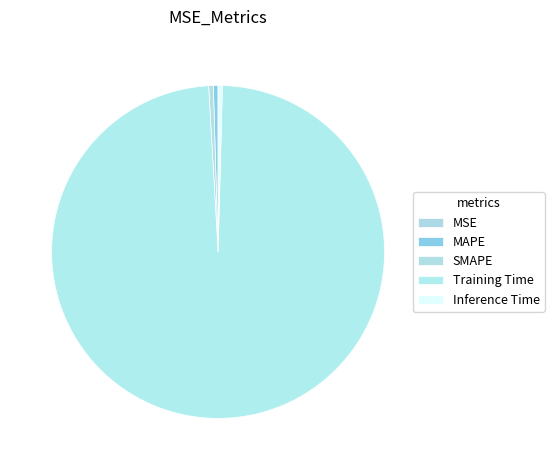

Is there any slice that represents more than half of the pie?

Yes